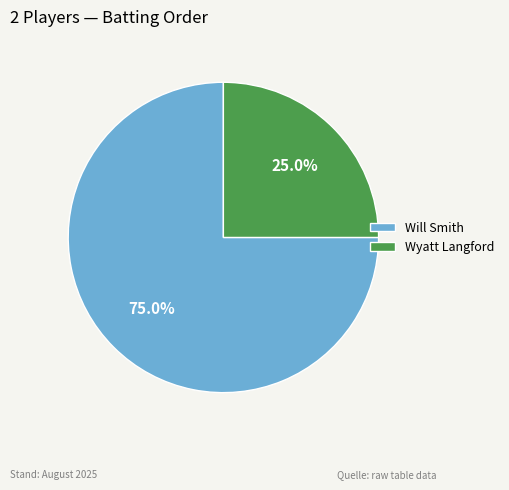

What percentage do Wyatt Langford and Will Smith together represent?

100.0%